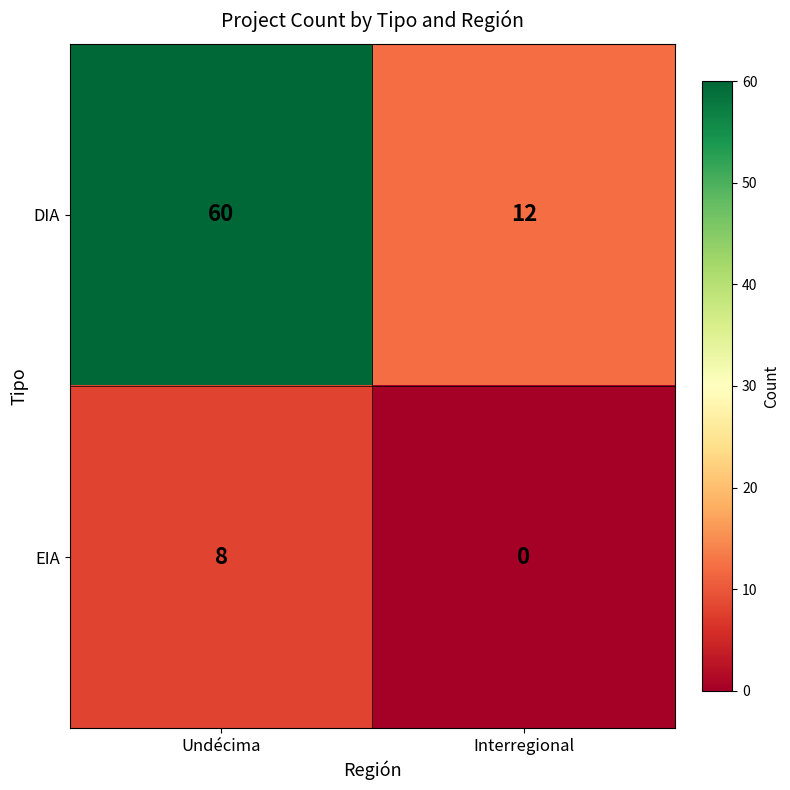

What is the average value of the EIA series?

4